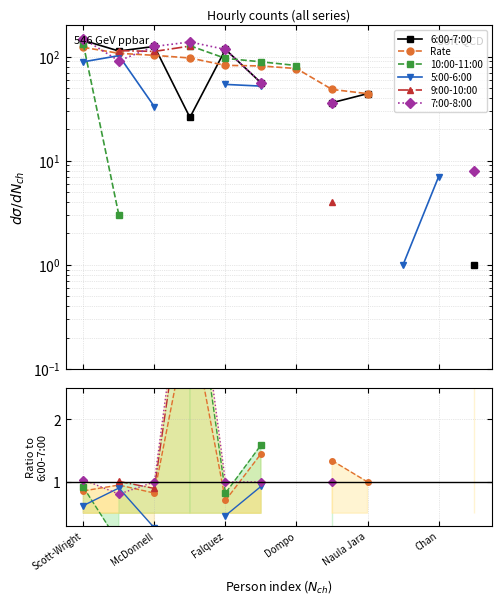

How many positive values does the 7:00-8:00 series have?

8